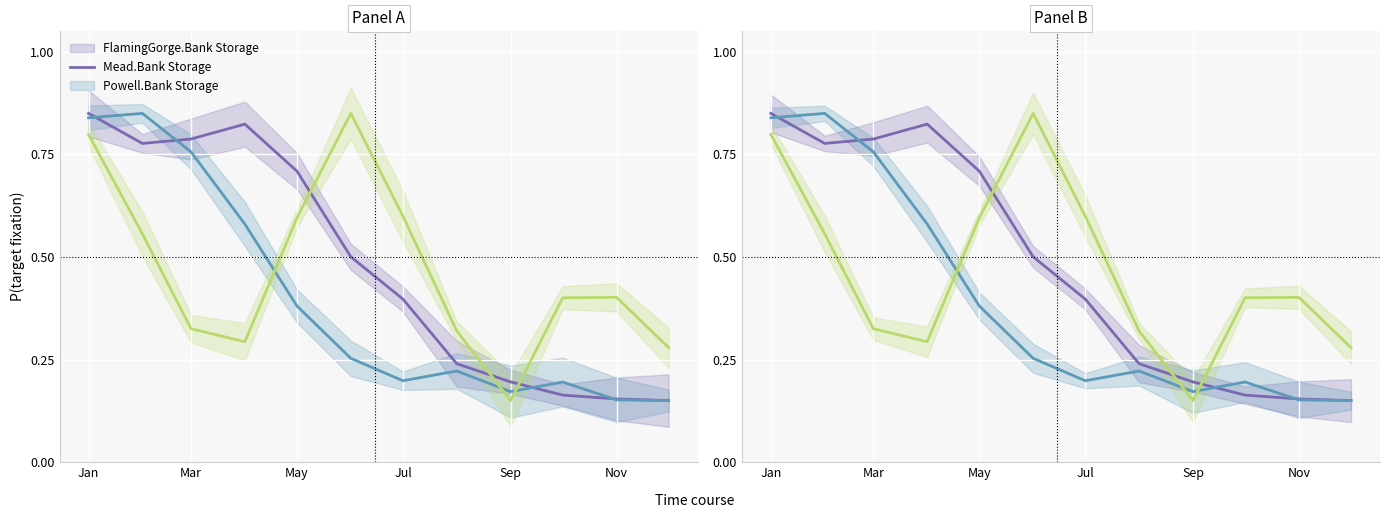

True or false: Mead.Bank Storage and Powell.Bank Storage intersect in this chart.

True